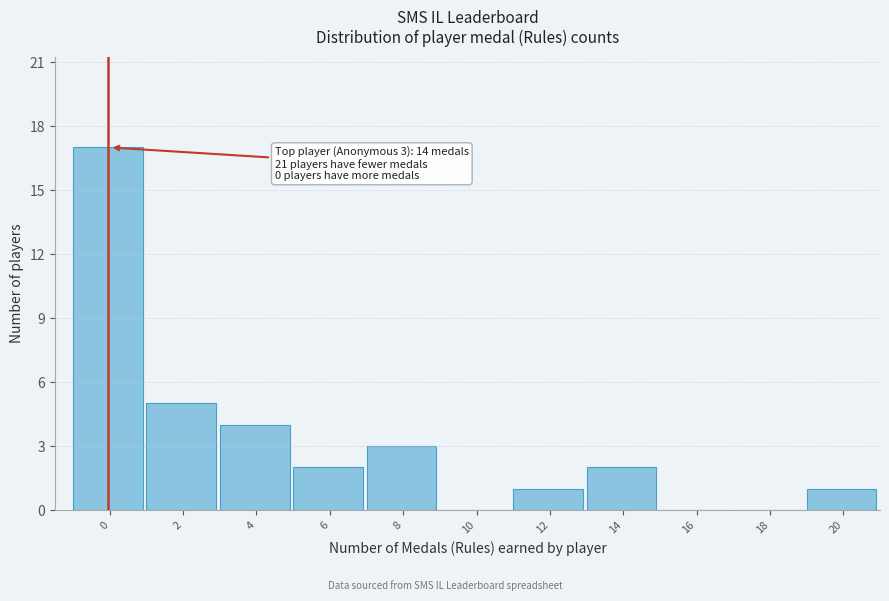

Reading left to right, transcribe all the data shown in this chart.

0=17	2=5	4=4	6=2	8=3	10=0	12=1	14=2	16=0	18=0	20=1